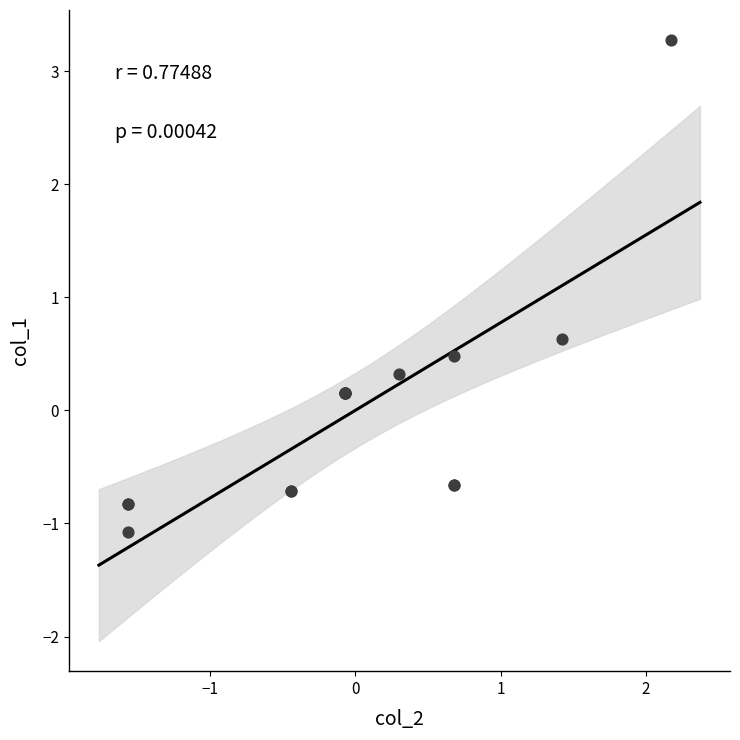

What Y value in the scatter plot is closest to 1?

0.6